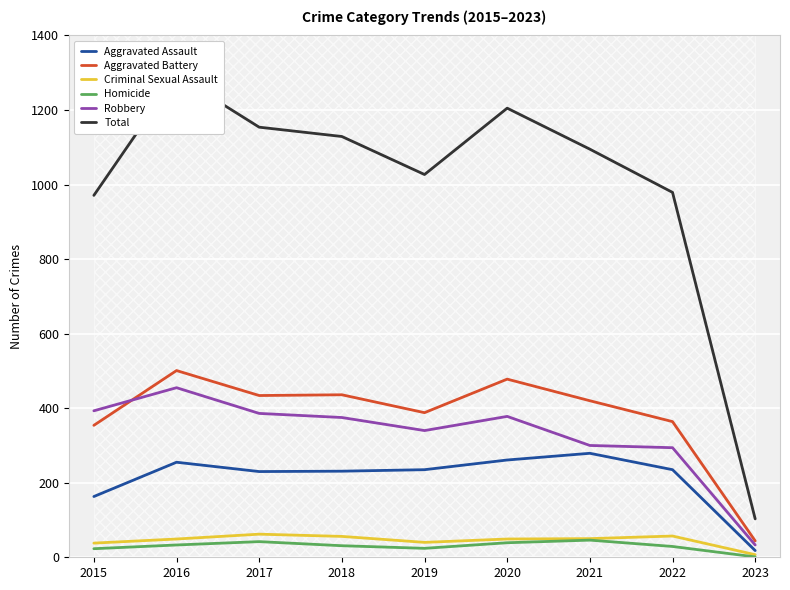

Which series has the largest total across all categories?

Total